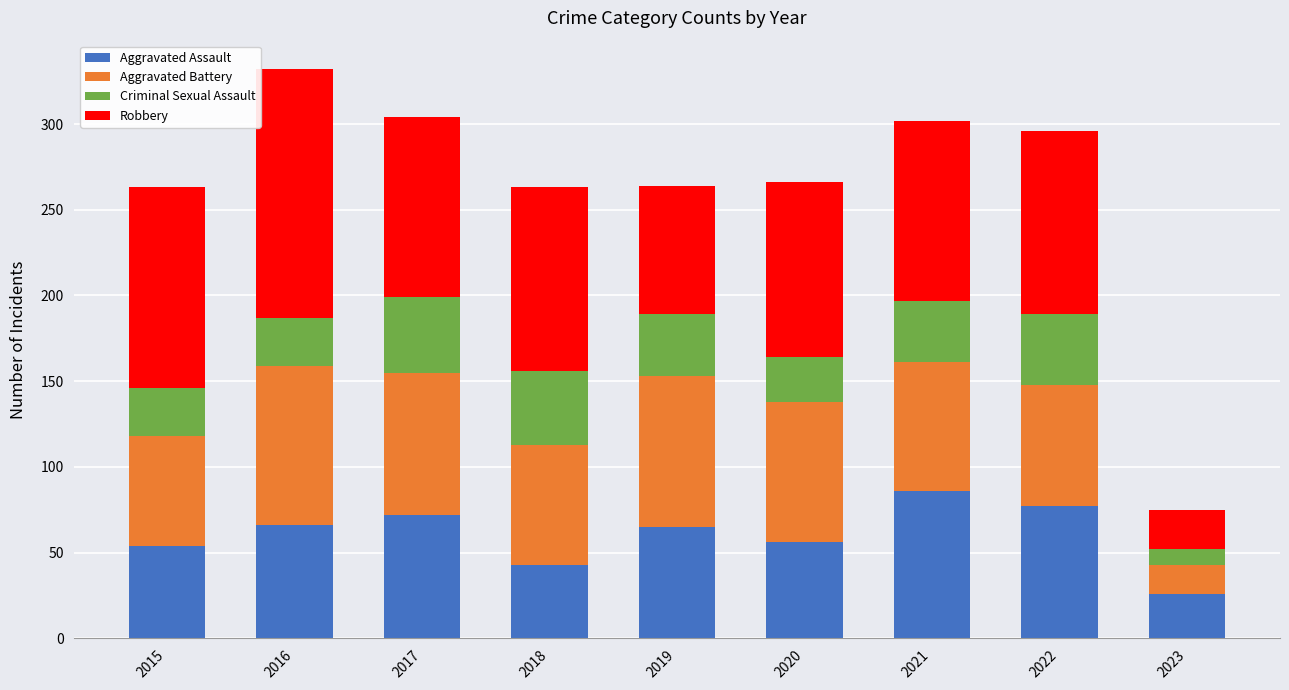

What is the average value of the Aggravated Assault series?

61